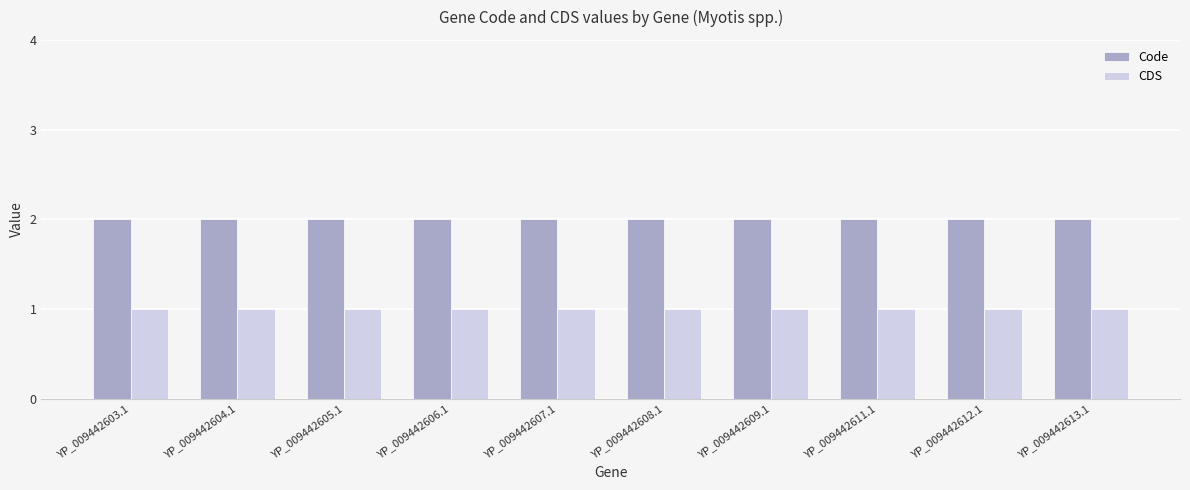

Rank the series by their maximum value, from highest to lowest.

Code, CDS